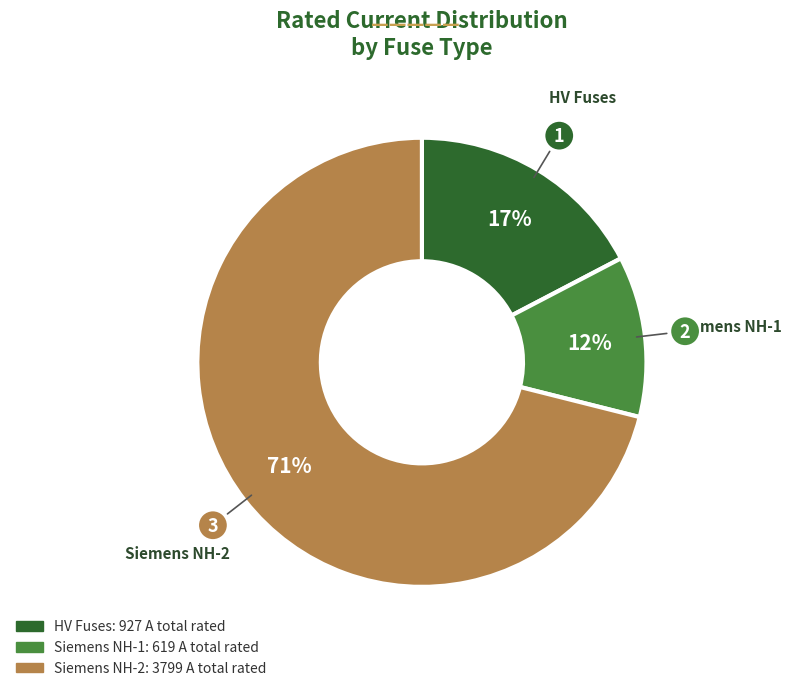

Does any single category account for the majority?

Yes